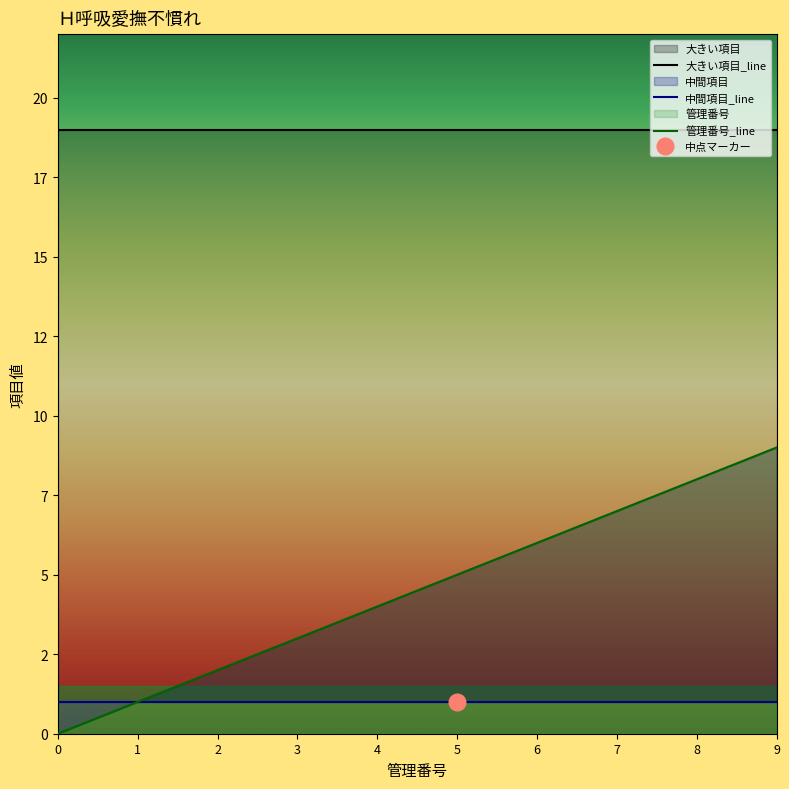

How many positive values does the 管理番号 series have?

9